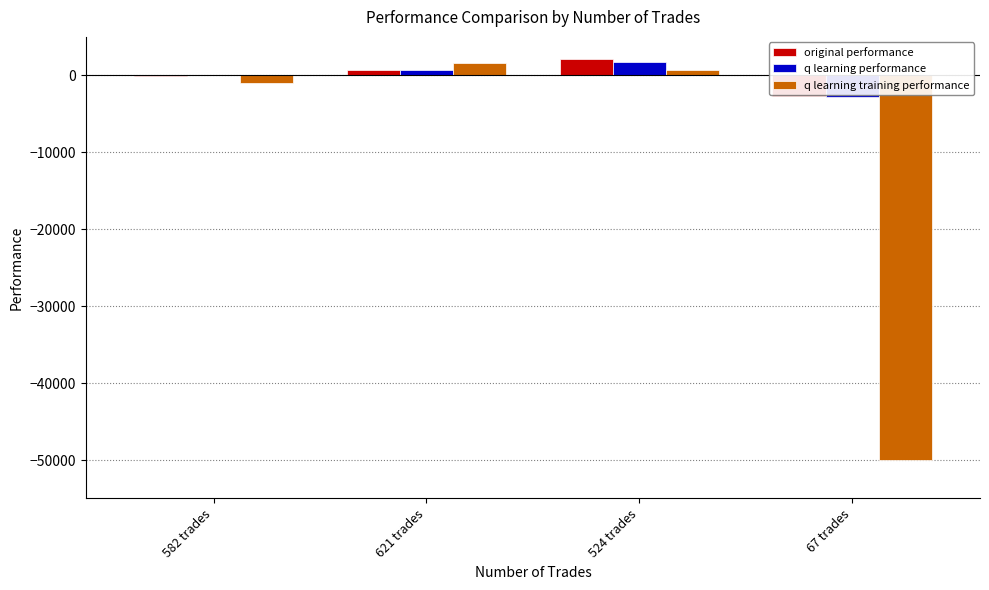

Is the value of q learning training performance at 582 trades greater than the value of q learning performance at 524 trades?

No